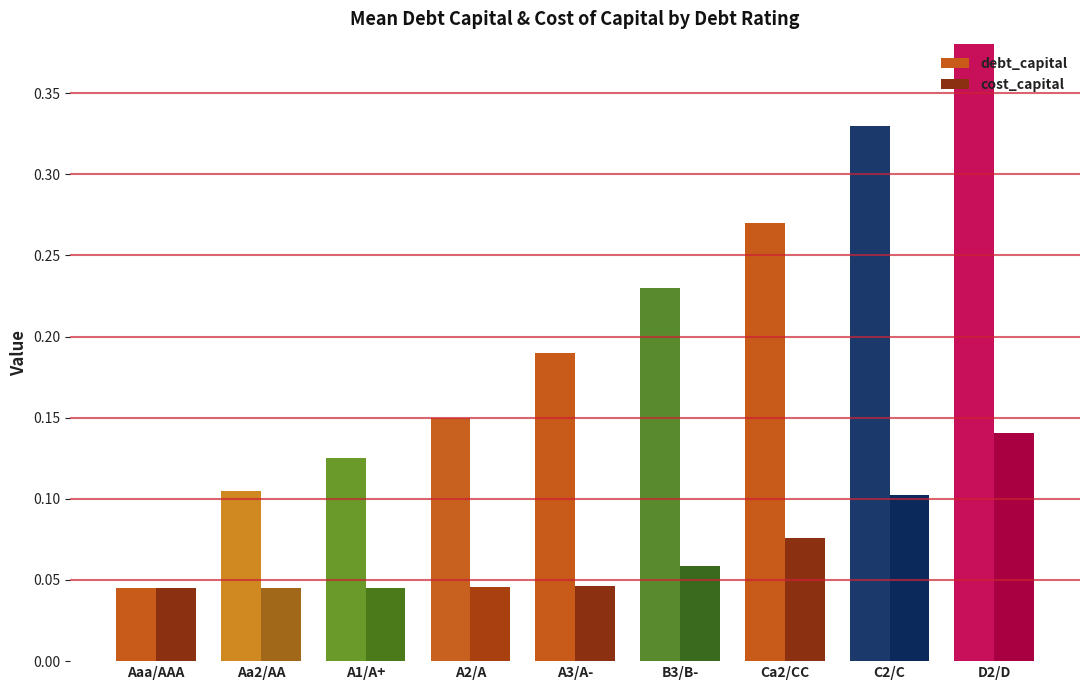

True or false: debt_capital has a value of 0.6 at D2/D.

False